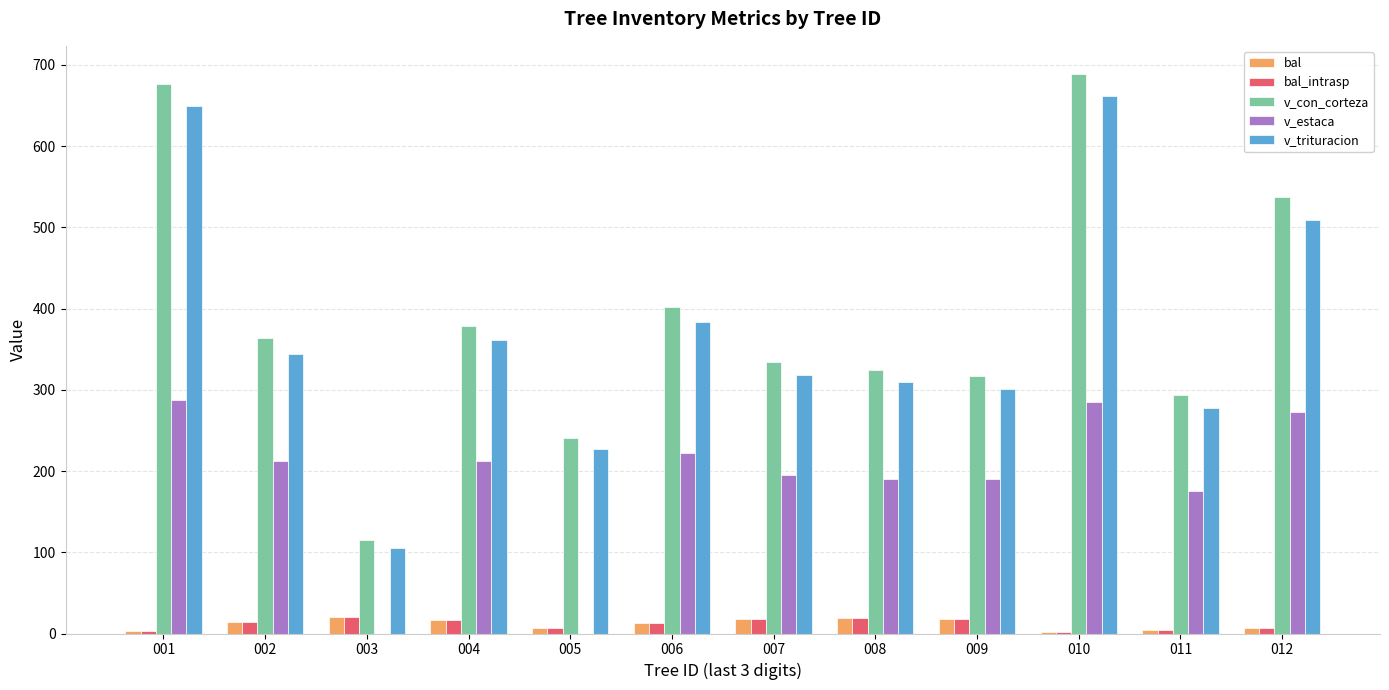

What is the sum of the bal_intrasp values at 003 and 002?

34.8